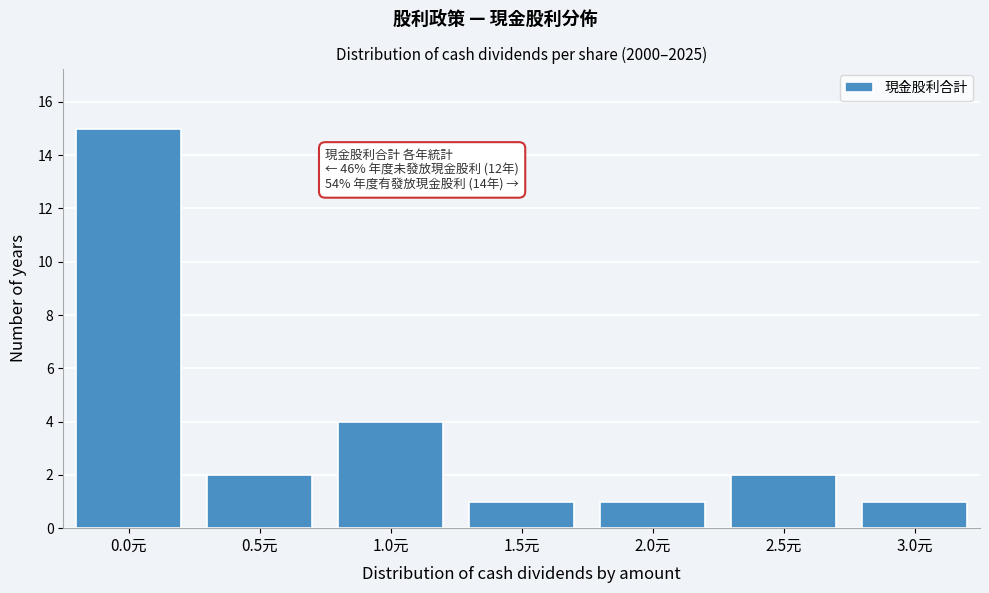

Reading left to right, extract all data points from this chart.

15	2	4	1	1	2	1